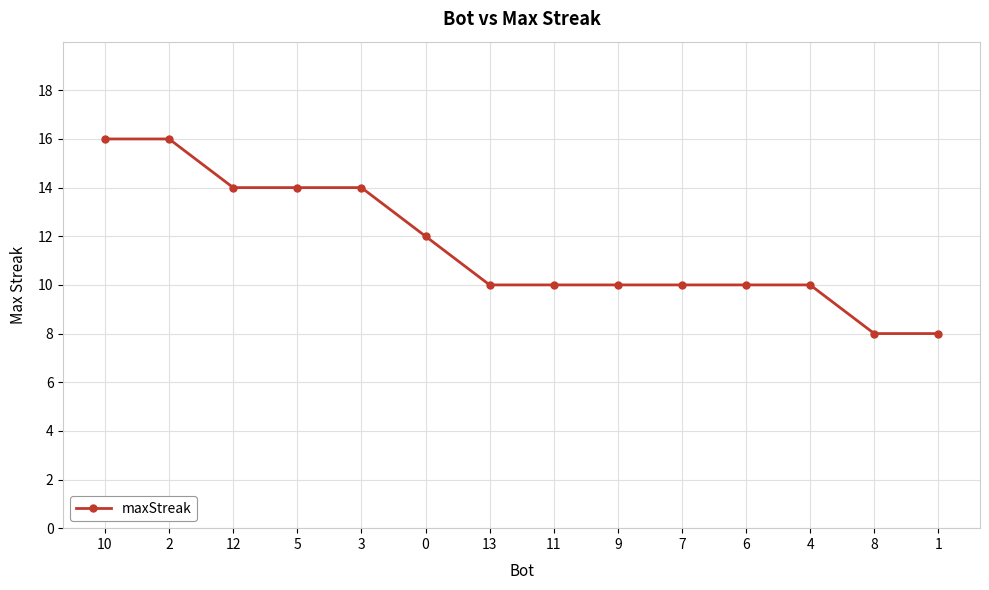

What is the difference between the maximum and minimum values?

8